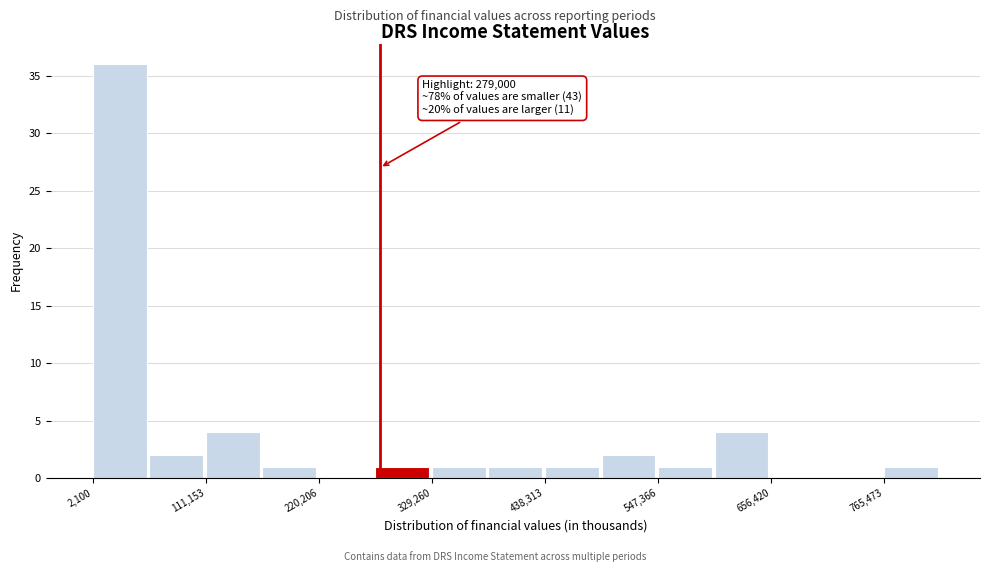

Around what value on the x-axis is the tallest bar? Give the approximate position of its centre, as read against the axis.

20000